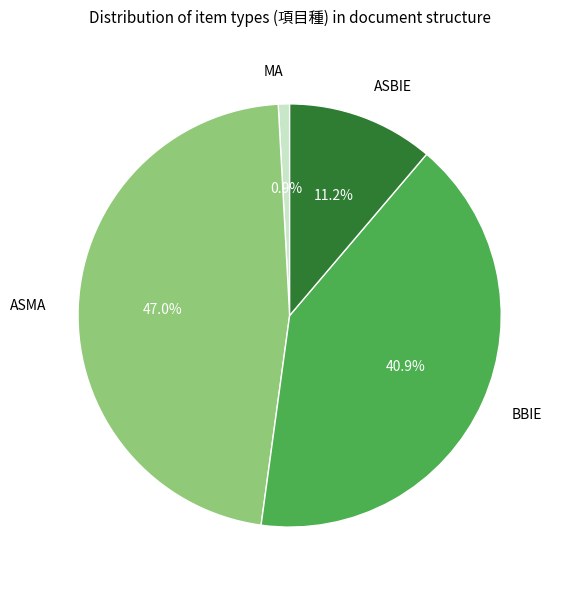

Is BBIE the majority of the pie?

No